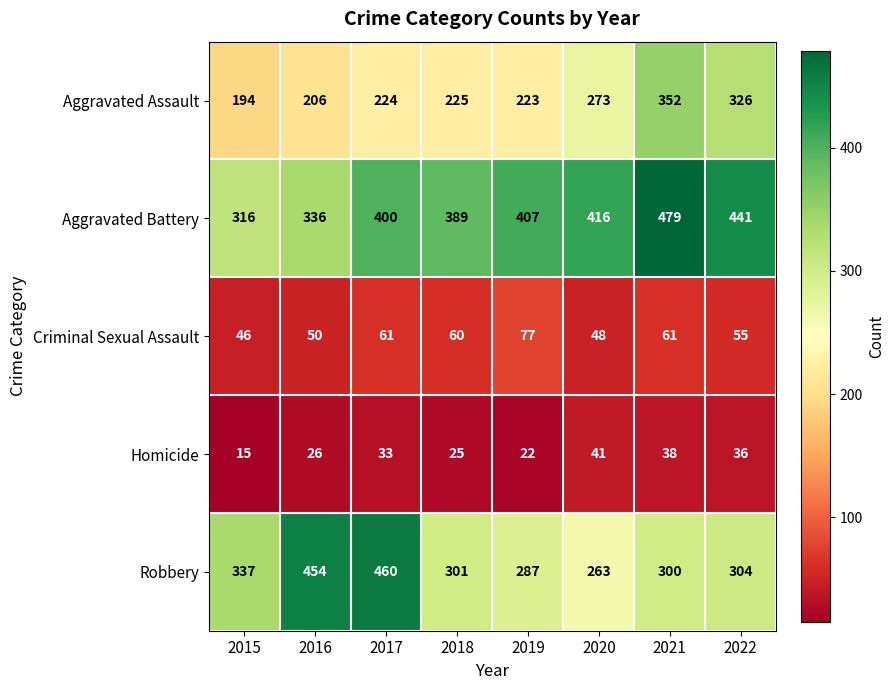

The value of Robbery at 2017 is 460. True or false?

True